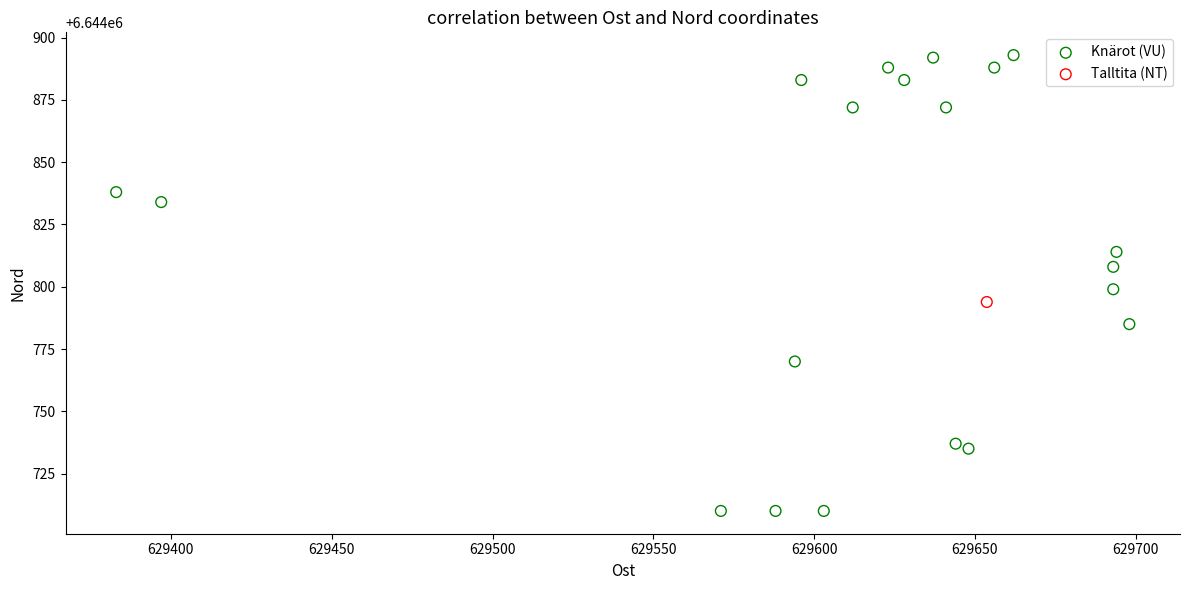

What are all the series names shown in the legend?

Knärot (VU), Talltita (NT)